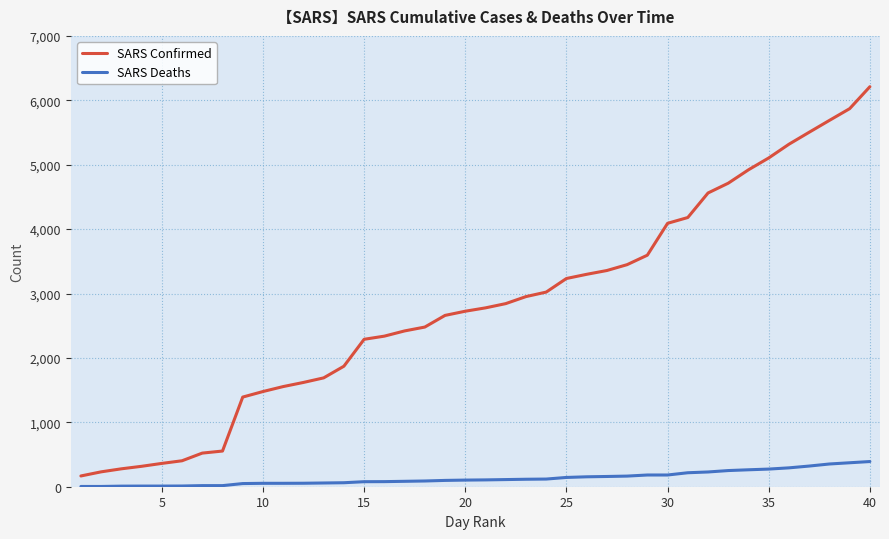

Which series has the widest spread of values?

SARS Confirmed